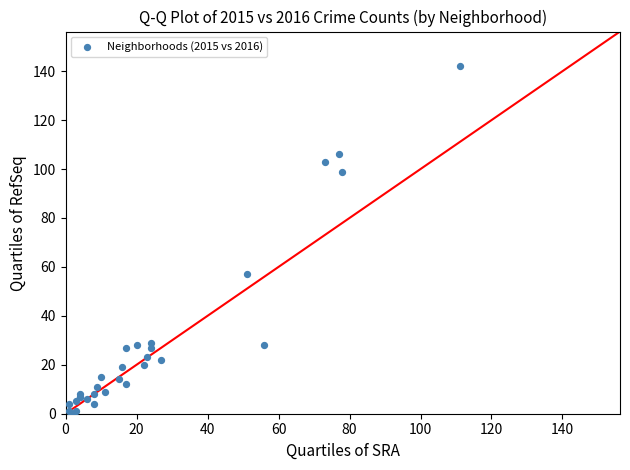

What Y value in the scatter plot is closest to 71?

57